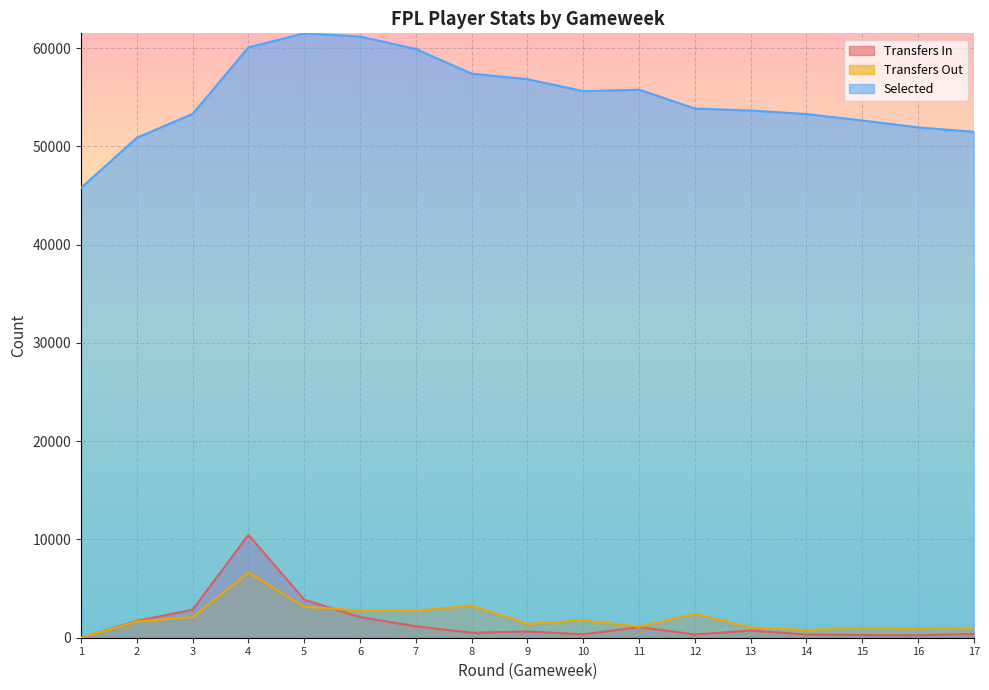

List the labels in order of transfers_in value, largest first.

4, 5, 3, 6, 2, 7, 11, 13, 9, 8, 17, 10, 12, 14, 15, 16, 1